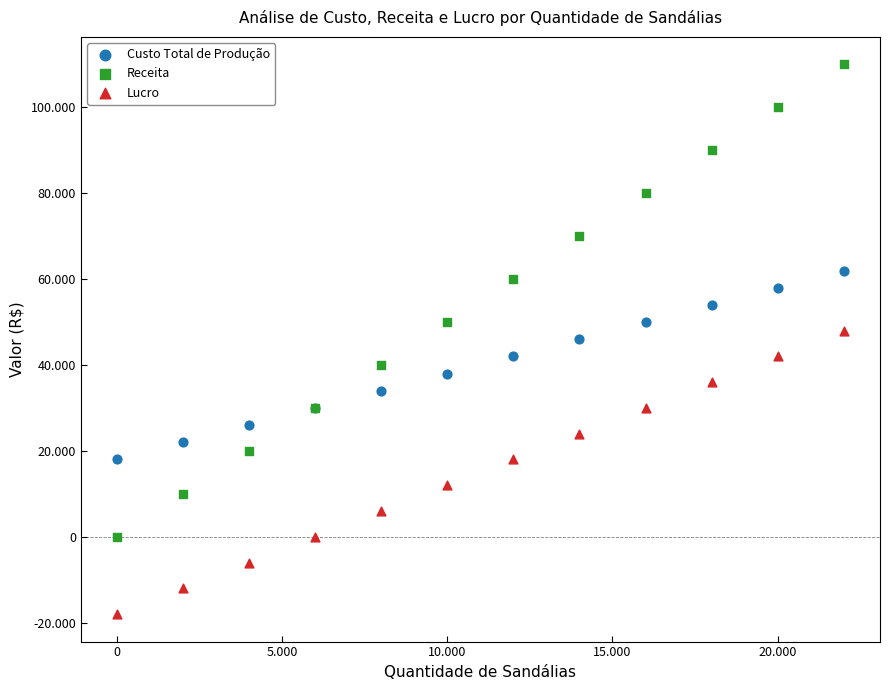

Which series reaches the maximum Y coordinate?

Receita